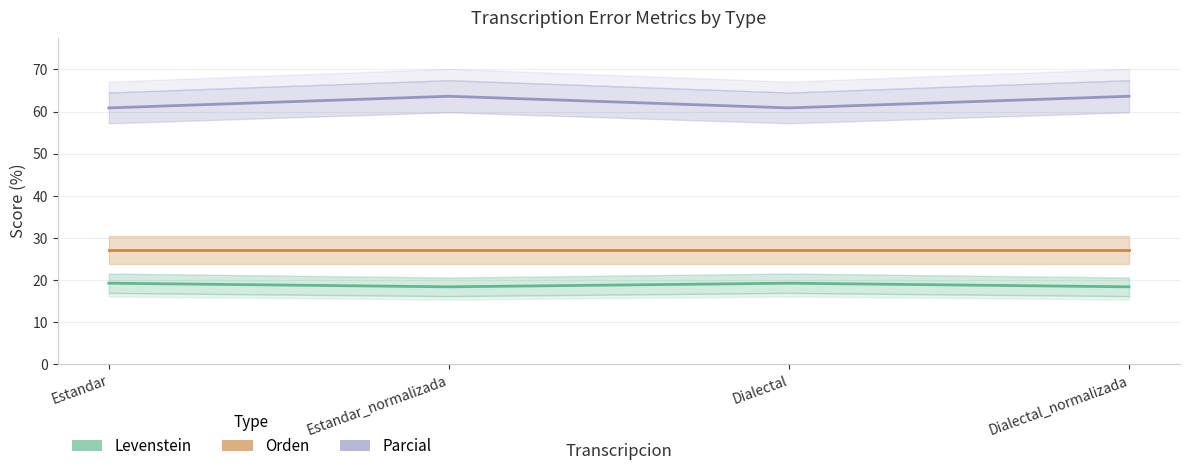

Reading left to right, transcribe all the data shown in this chart.

Levenstein: 19.2	18.4	19.2	18.4
Orden: 27.1	27.1	27.1	27.1
Parcial: 60.9	63.6	60.9	63.6